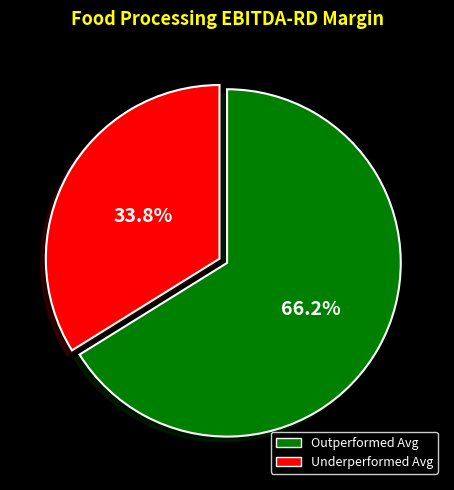

Is there any slice that represents more than half of the pie?

Yes